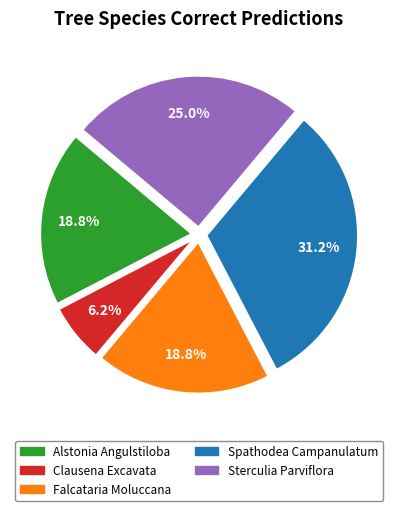

Is Spathodea Campanulatum the majority of the pie?

No